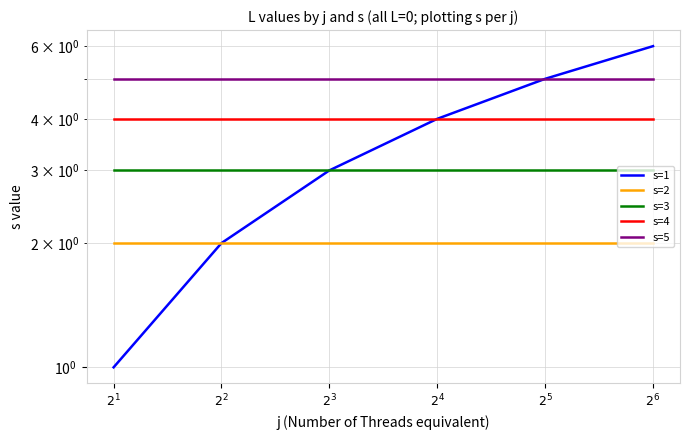

What are all the series names shown in the legend?

s=1, s=2, s=3, s=4, s=5